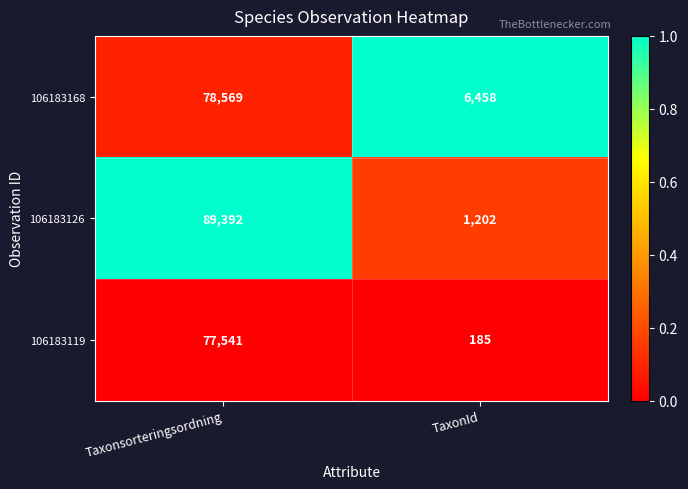

The value of 106183119 at Taxonsorteringsordning is 30074. True or false?

False